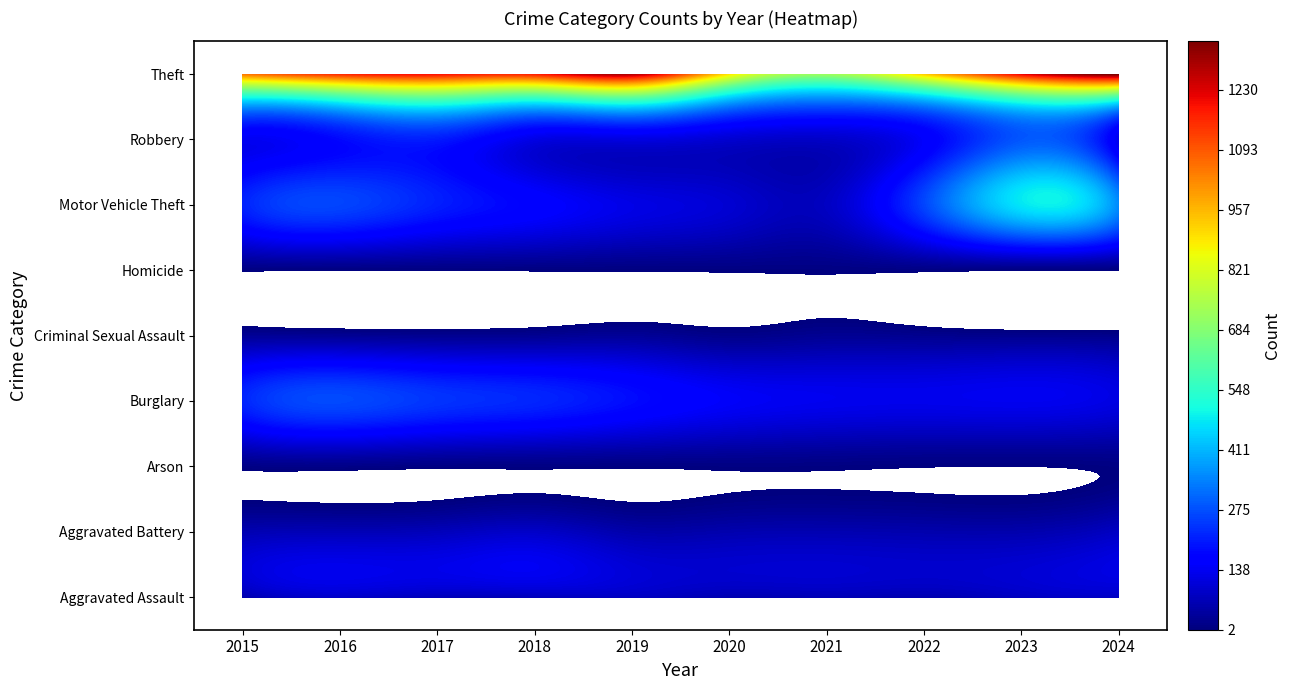

What is the difference between the maximum and second lowest values in the Motor Vehicle Theft series?

373